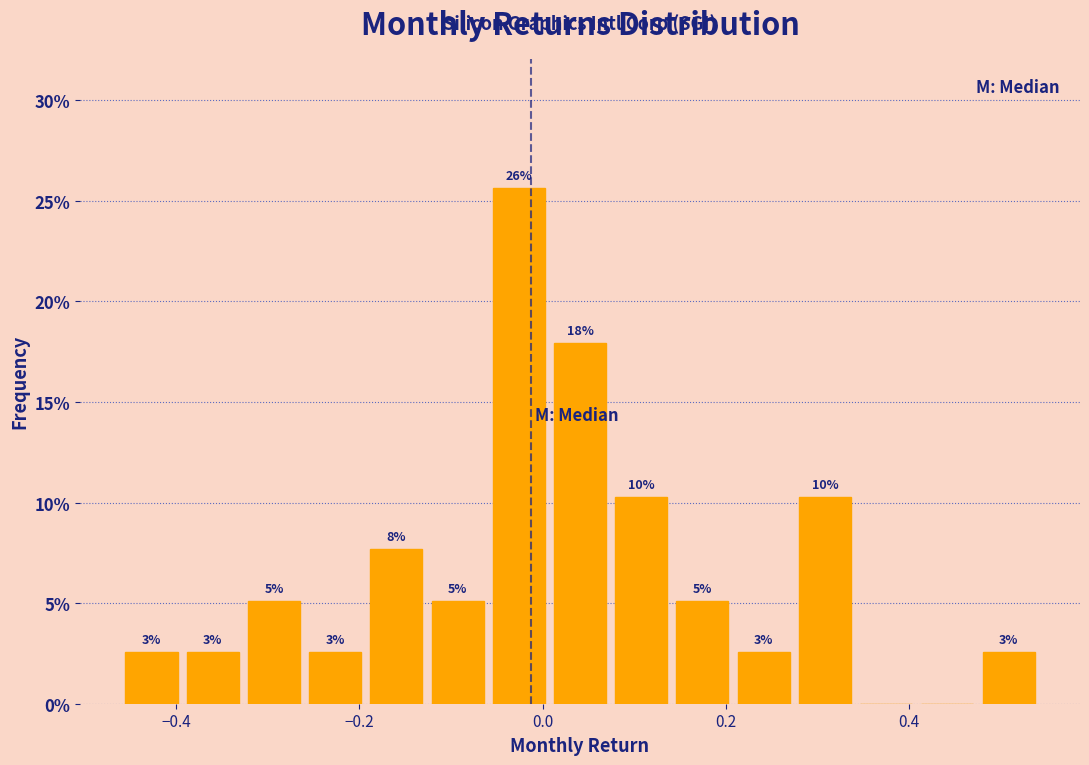

Read against the x-axis, roughly where is the centre of the tallest bar?

-0.02